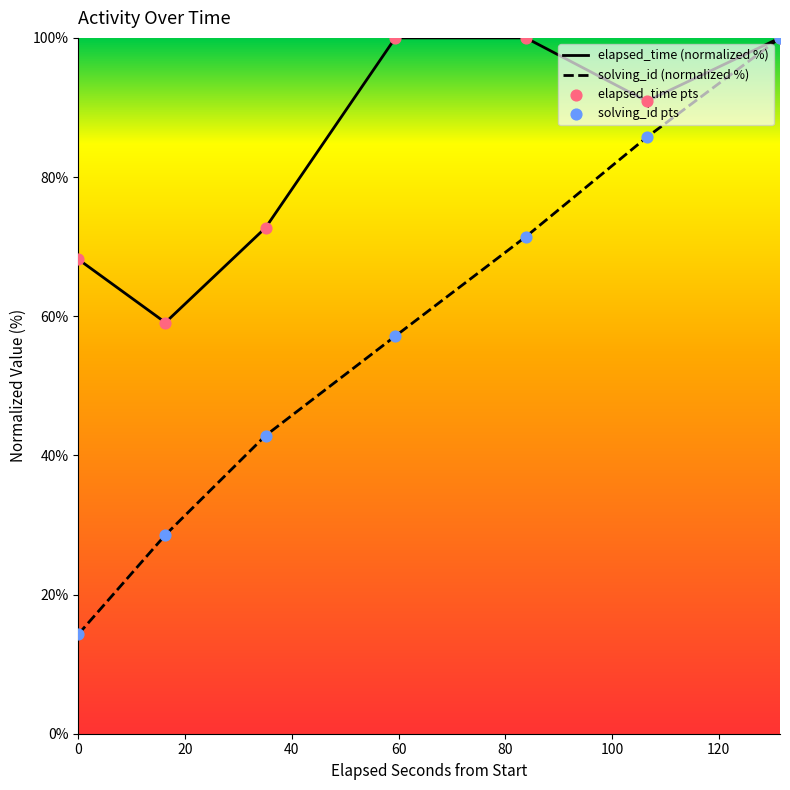

Is the value of solving_id at 1546145817145 greater than the value of elapsed_time at 1546145792688?

No